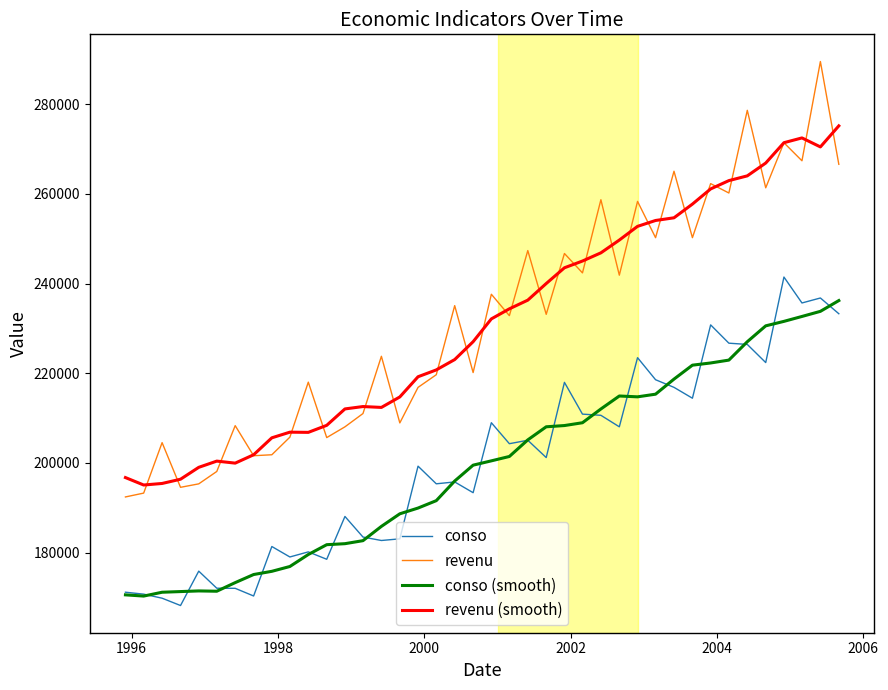

How many values in the conso series are below 201190?

20